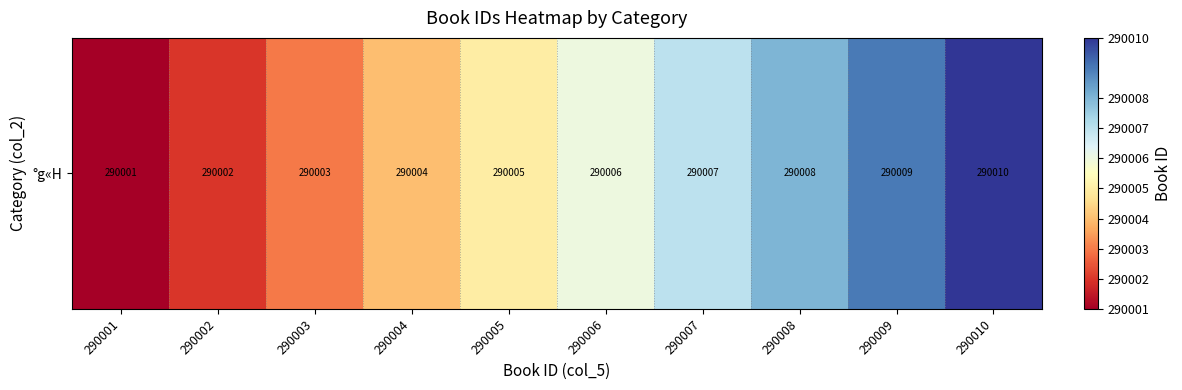

Reading left to right, list all the values displayed in this chart.

290001=290001	290002=290002	290003=290003	290004=290004	290005=290005	290006=290006	290007=290007	290008=290008	290009=290009	290010=290010